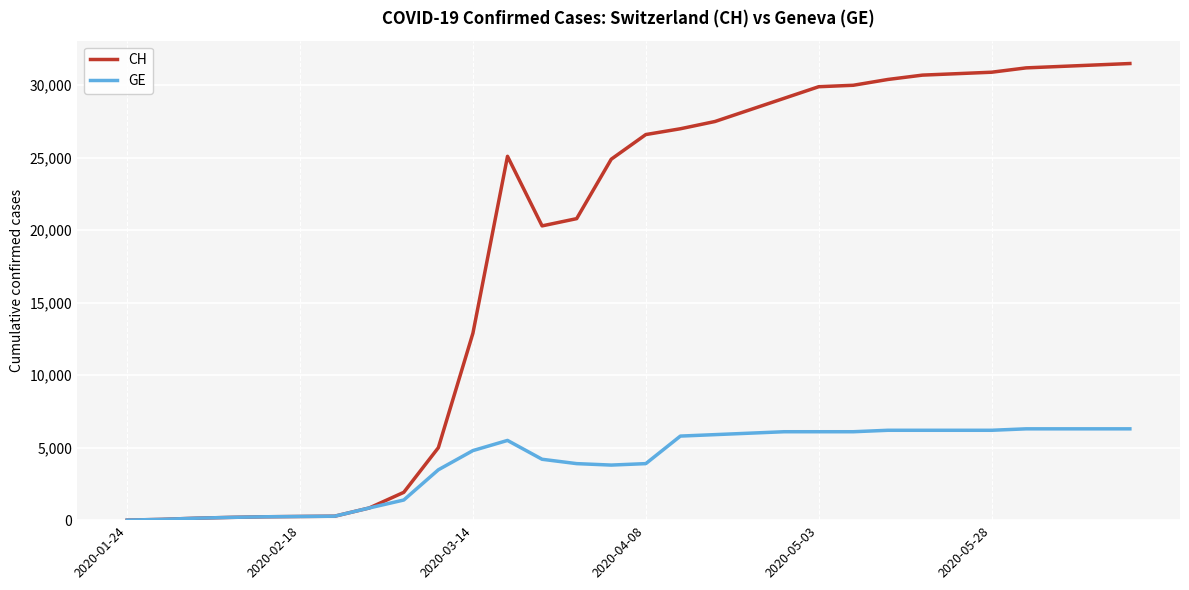

Rank the series by their maximum value, from lowest to highest.

GE, CH